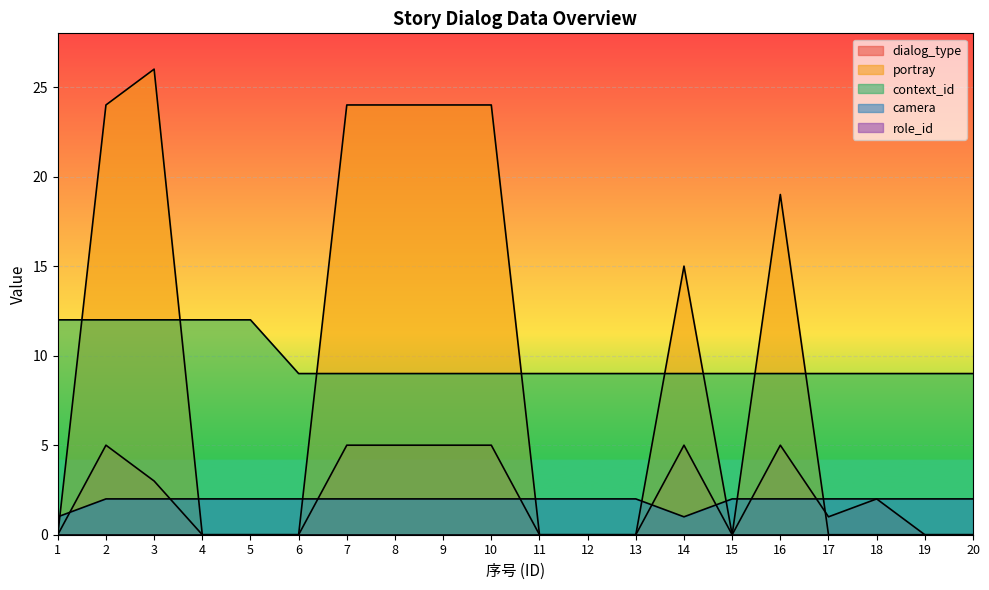

Between 1 and 11, which series saw the biggest shift?

context_id